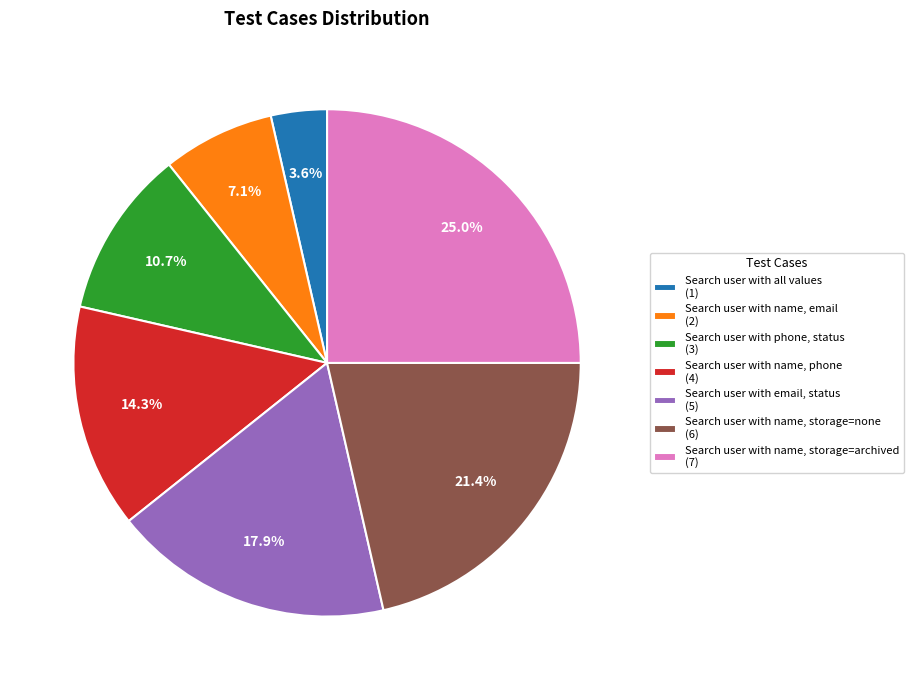

What percentage is the Search user with email, status slice, to the nearest percent?

18%